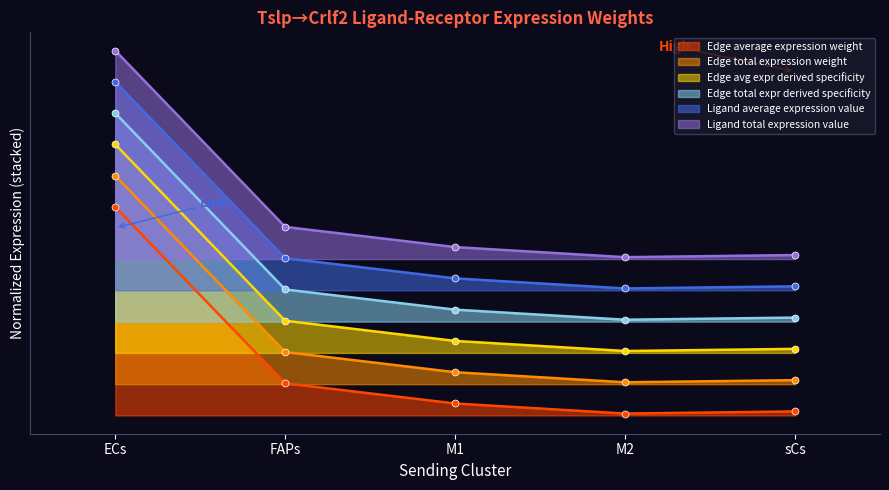

At which category is the sum across all series the highest?

ECs